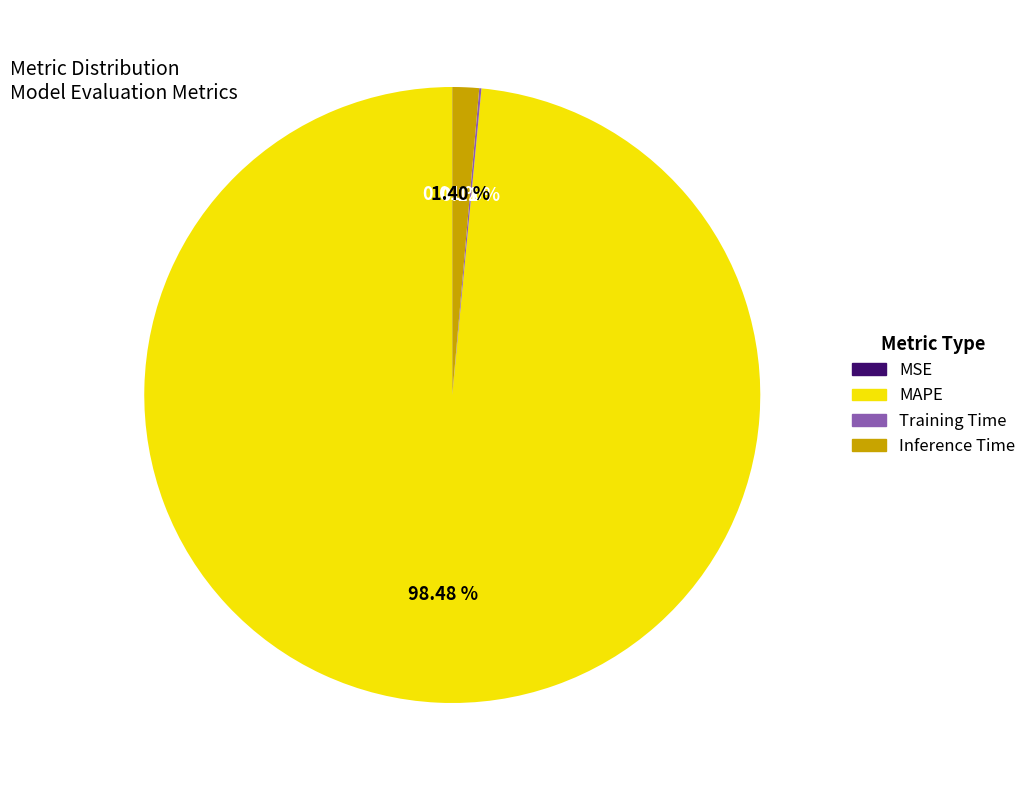

Combined, what portion of the pie is MAPE and Inference Time?

99.9%